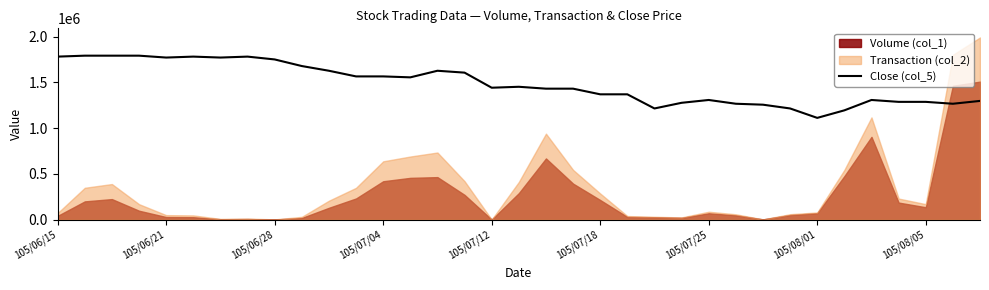

What is the value of the 21st point from the left?

1369436.8